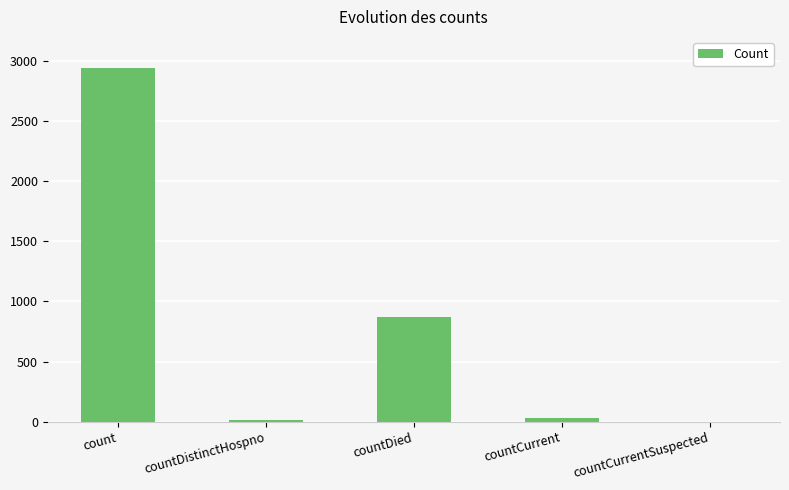

Which category has the highest value across all series?

count